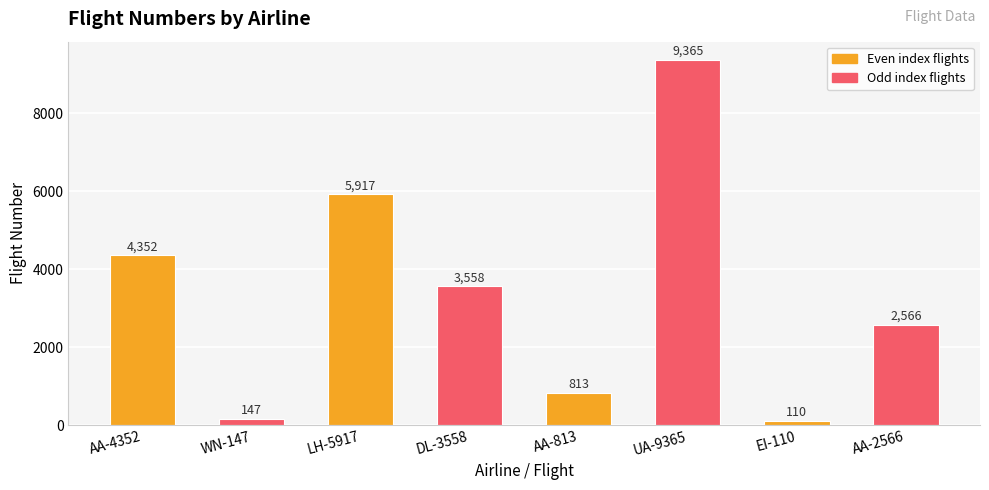

Reading right to left, list all the values displayed in this chart.

2566	110	9365	813	3558	5917	147	4352